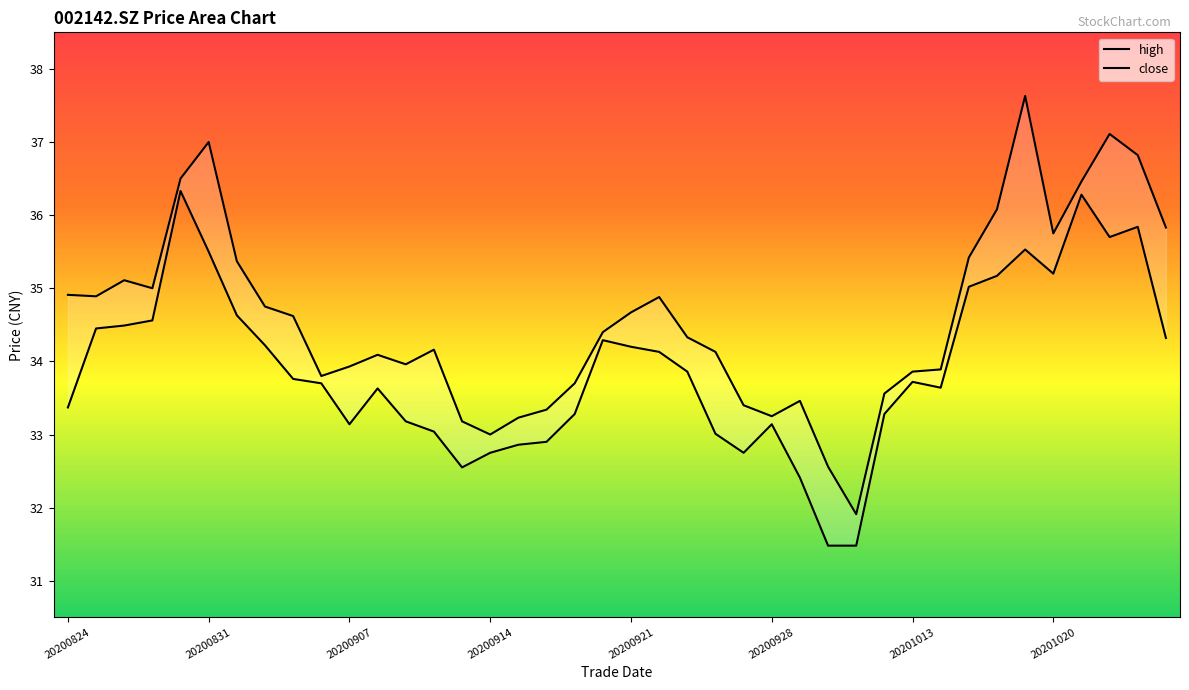

What is the sum of all high values?

1383.9